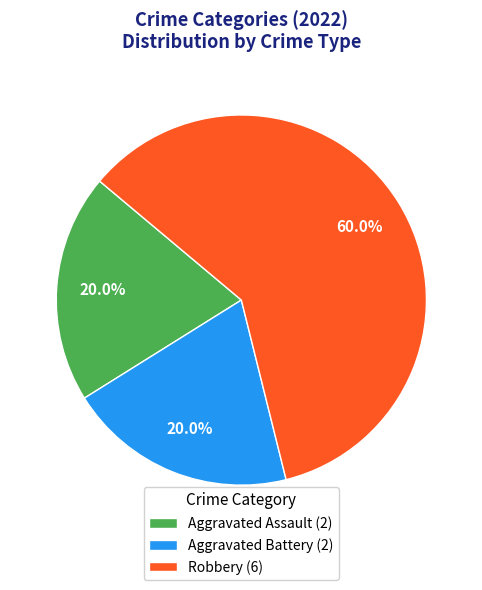

Is it true that Aggravated Battery is 14% of the pie?

False